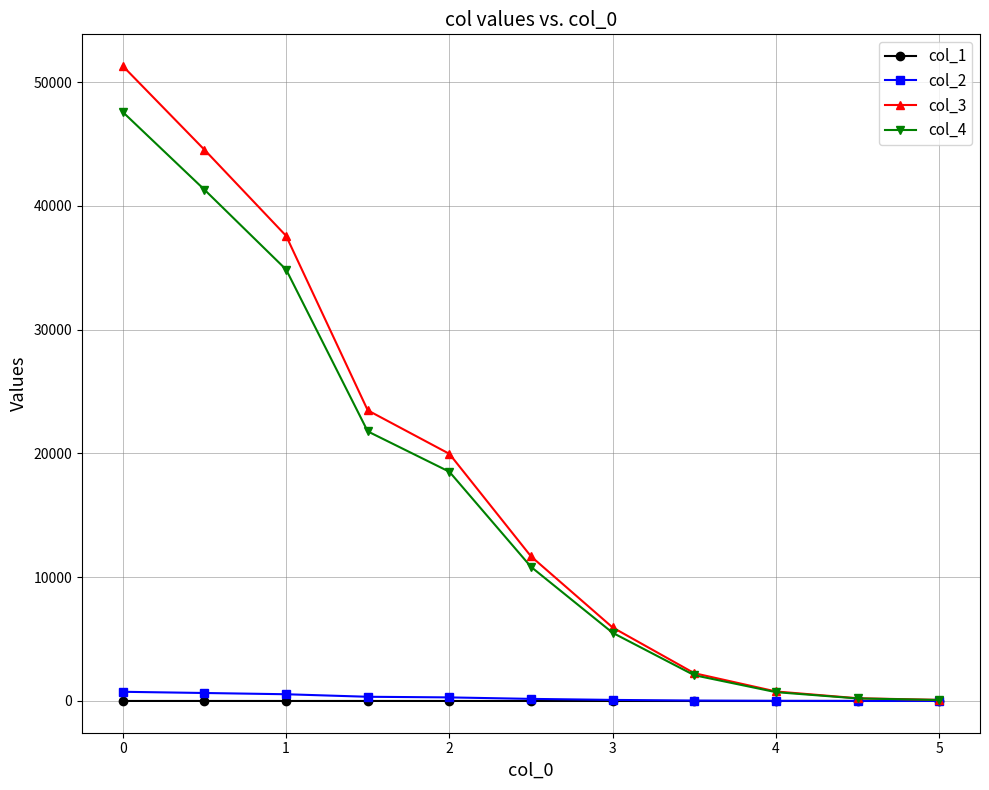

What is the average value of the col_2 series?

260.6